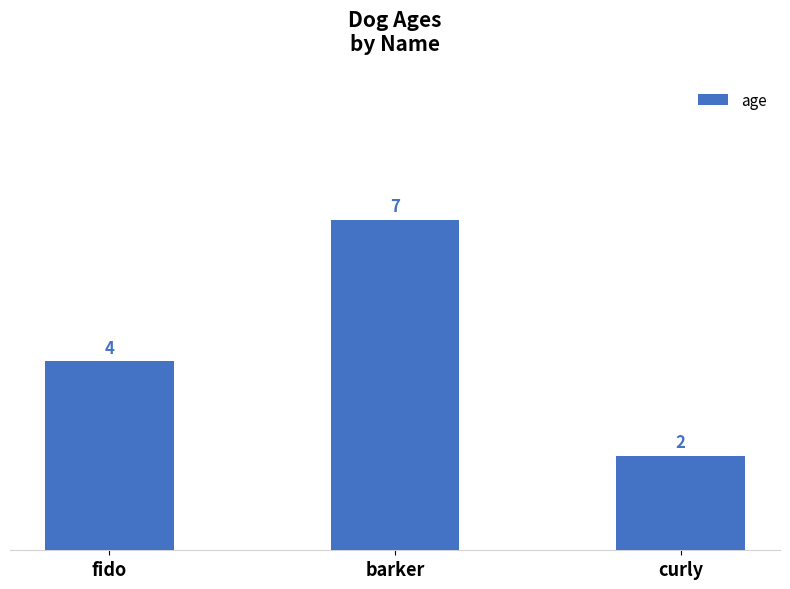

What is the average value?

4